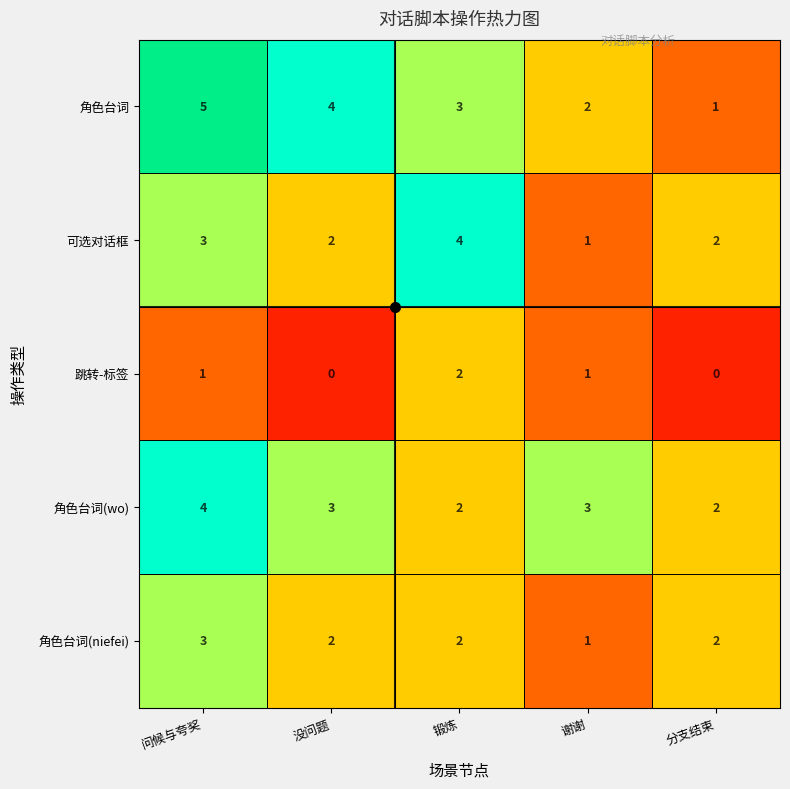

List the labels in order of 角色台词 value, smallest first.

分支结束, 谢谢, 锻炼, 没问题, 问候与夸奖